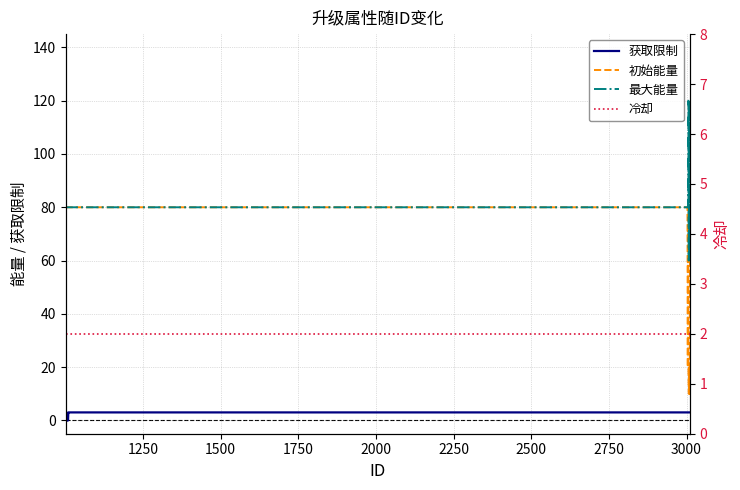

Reading left to right, transcribe all the data shown in this chart.

获取限制: 0	3	2	3	2	0	0	1	0	3	3	3	3	3	3	3	3	3	3	3	3	3	3	3	3	3	3	3	3	3	3	3	3	3
初始能量: 80	80	80	80	80	80	80	80	80	80	80	80	80	80	80	80	80	80	80	80	80	80	80	80	80	80	20	80	20	10	10	20	10	80
最大能量: 80	80	80	80	80	80	80	80	80	80	80	80	80	80	80	80	80	80	80	80	80	80	80	80	80	80	80	80	120	60	120	80	60	80
冷却: 2	2	2	2	2	2	2	2	2	2	2	2	2	2	2	2	2	2	2	2	2	2	2	2	2	2	2	2	2	2	2	2	2	2